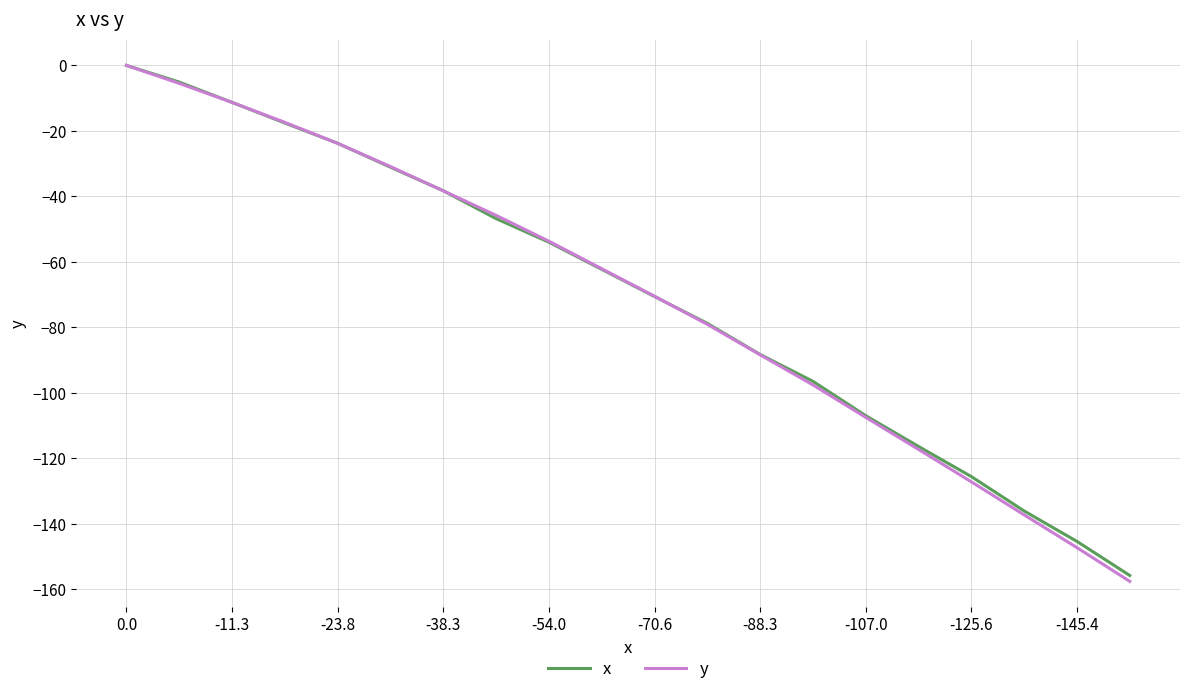

Reading left to right, extract all data points from this chart.

x: 0.0	-5.1	-11.3	-17.6	-23.8	-31.1	-38.3	-46.8	-54.0	-62.3	-70.6	-78.8	-88.3	-96.5	-107.0	-116.4	-125.6	-136.1	-145.4	-155.8
y: 0.0	-5.5	-11.3	-17.4	-23.8	-30.9	-38.3	-45.8	-53.7	-62.1	-70.5	-79.1	-88.4	-97.6	-107.5	-117.3	-127.2	-137.3	-147.3	-157.6